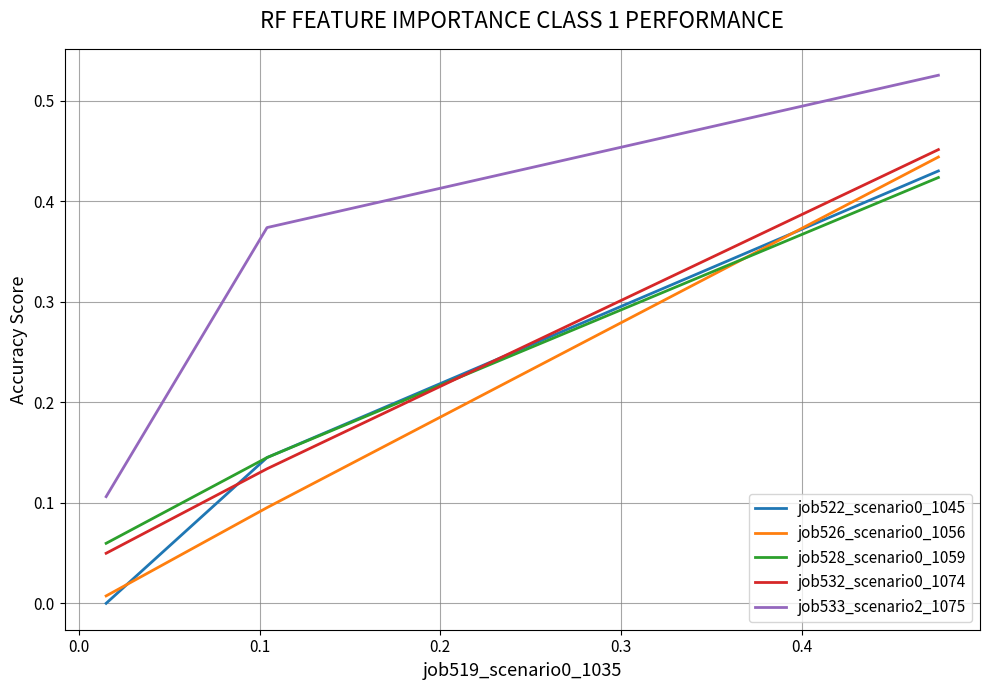

At how many categories does at least one series exceed 0?

3